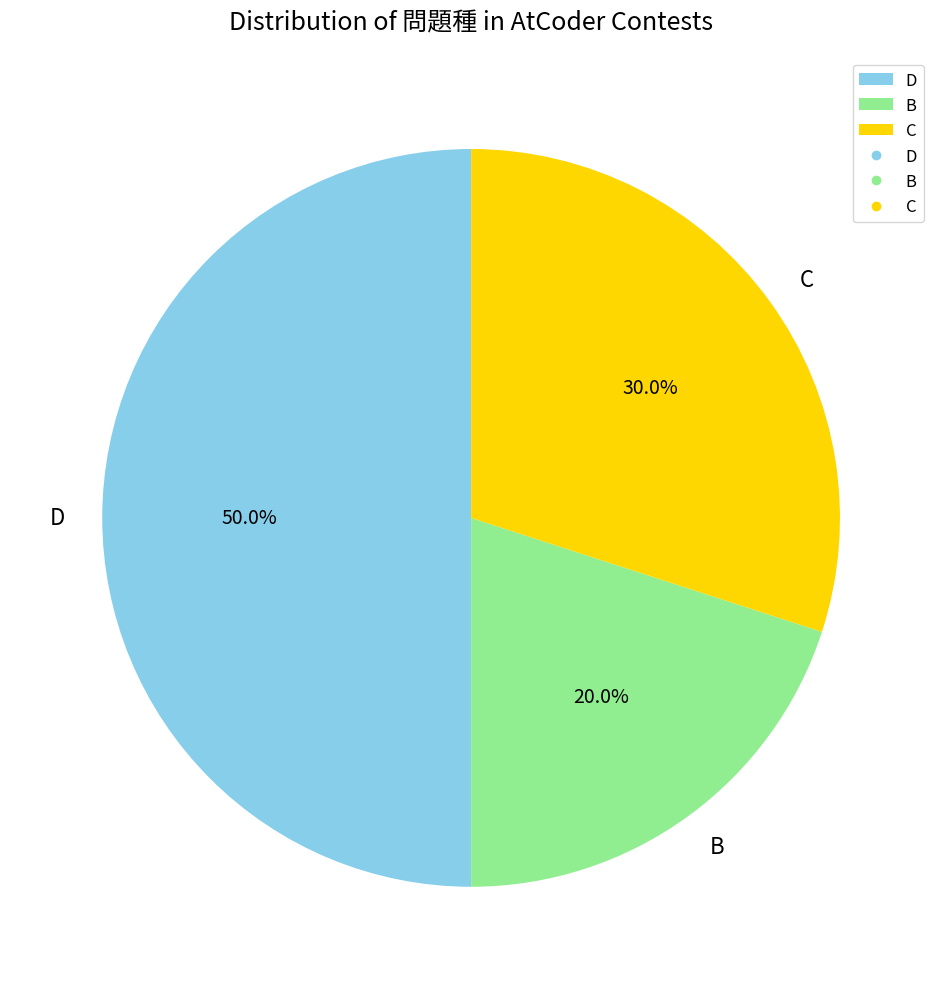

What percentage is the B slice, to the nearest percent?

20%